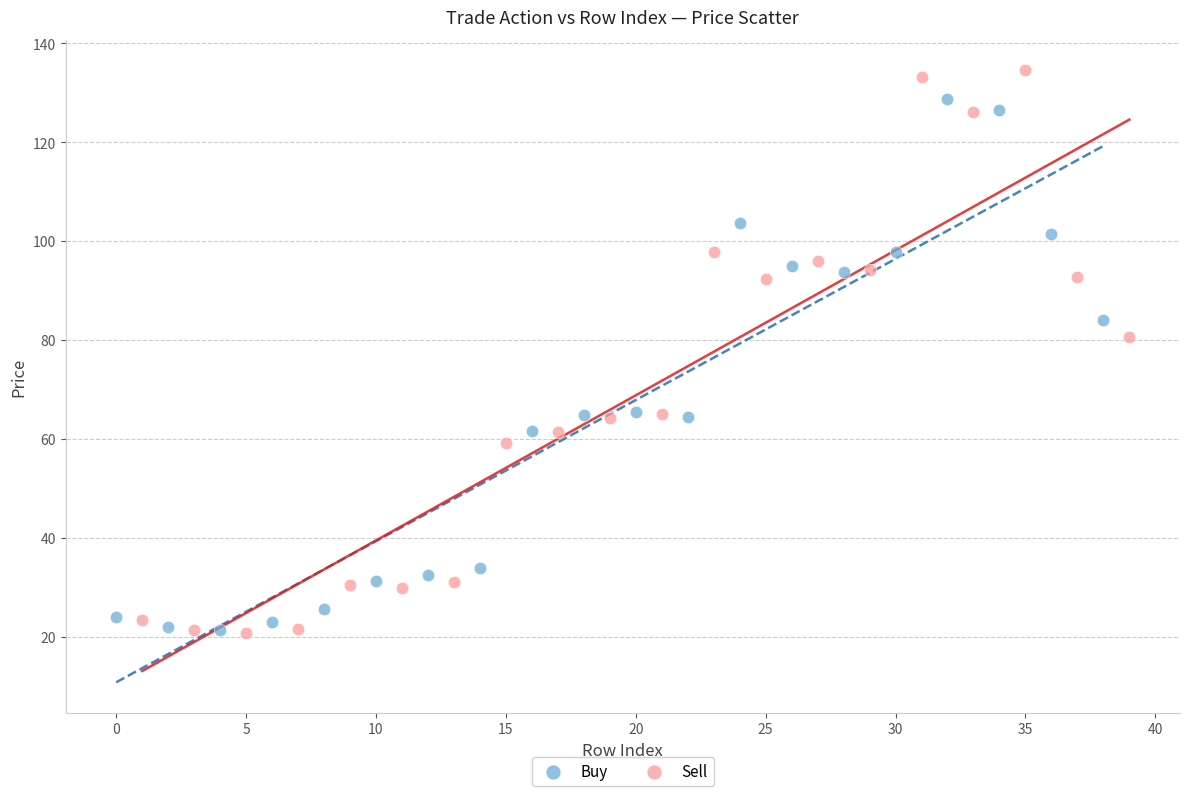

Which series has the largest Y range (max minus min)?

Sell